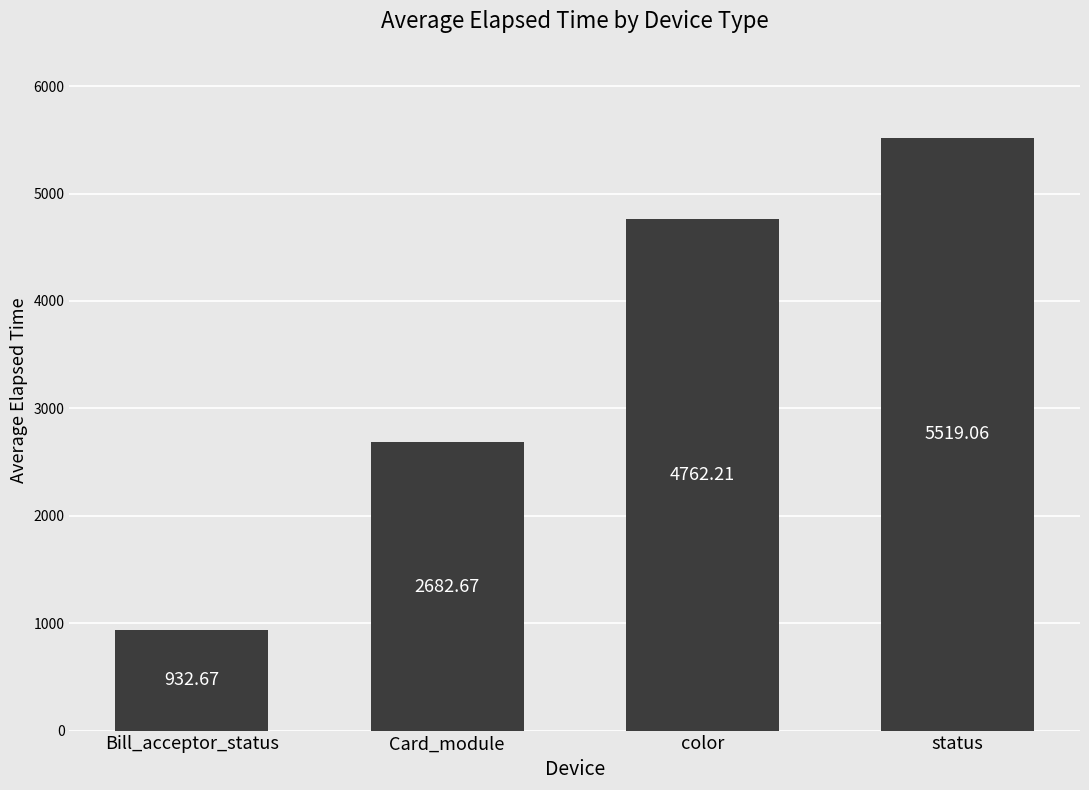

True or false: the data shows 2682.7 at Card_module.

True